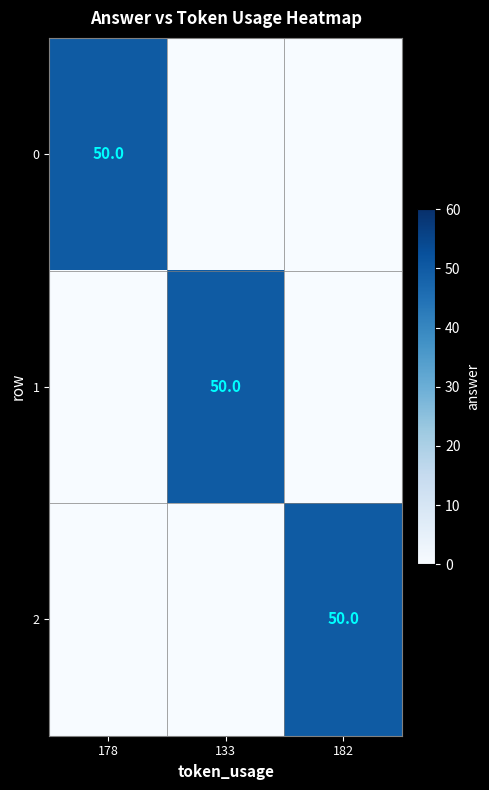

The 2 series shows 79 at 182. True or false?

False